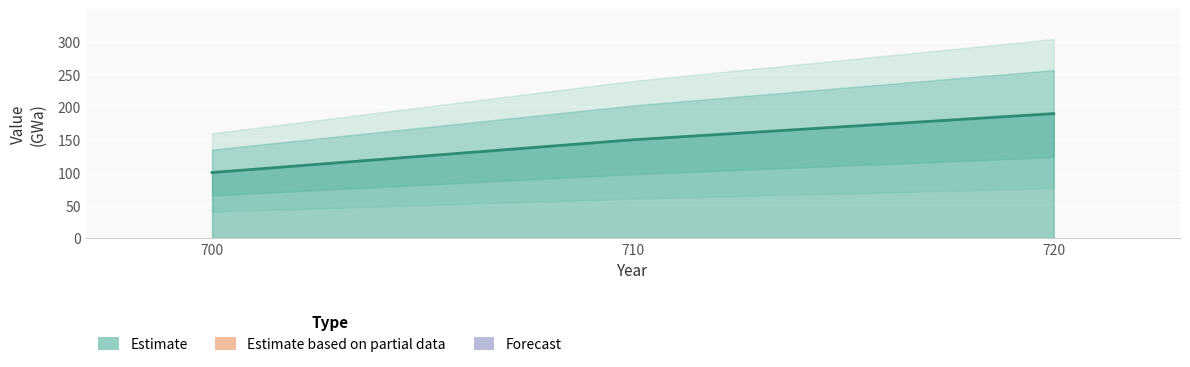

Which has a higher value, 720 or 700?

720